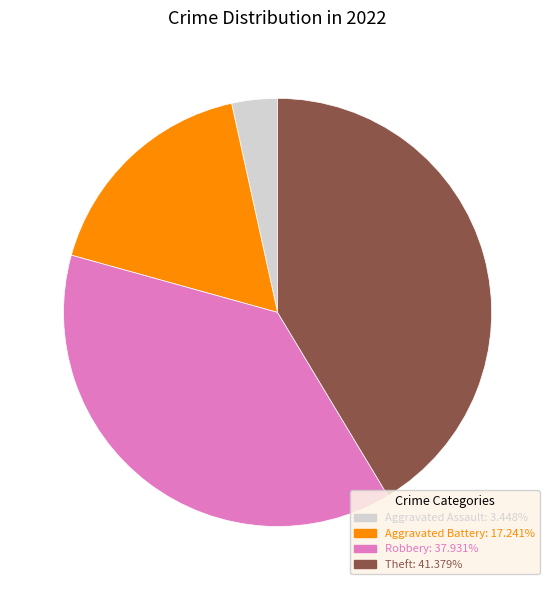

Is there a majority slice in this chart?

No